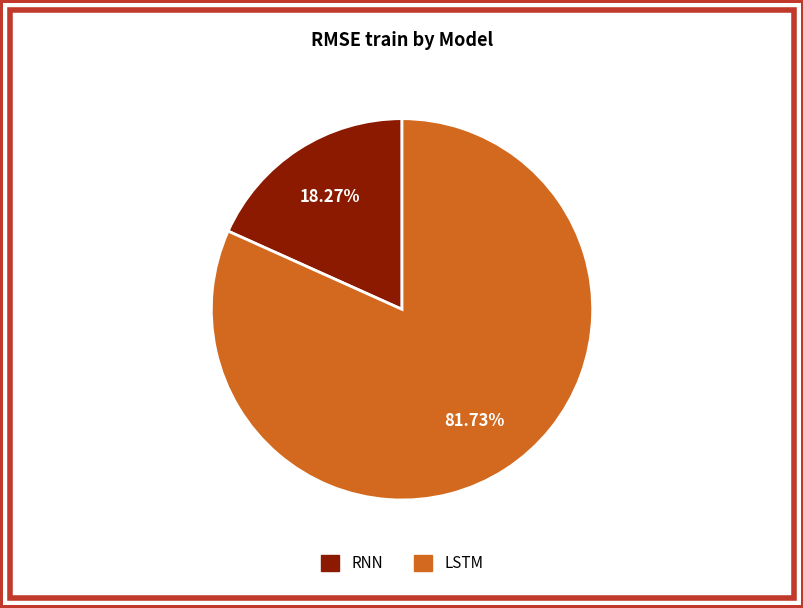

Which category accounts for the majority?

LSTM